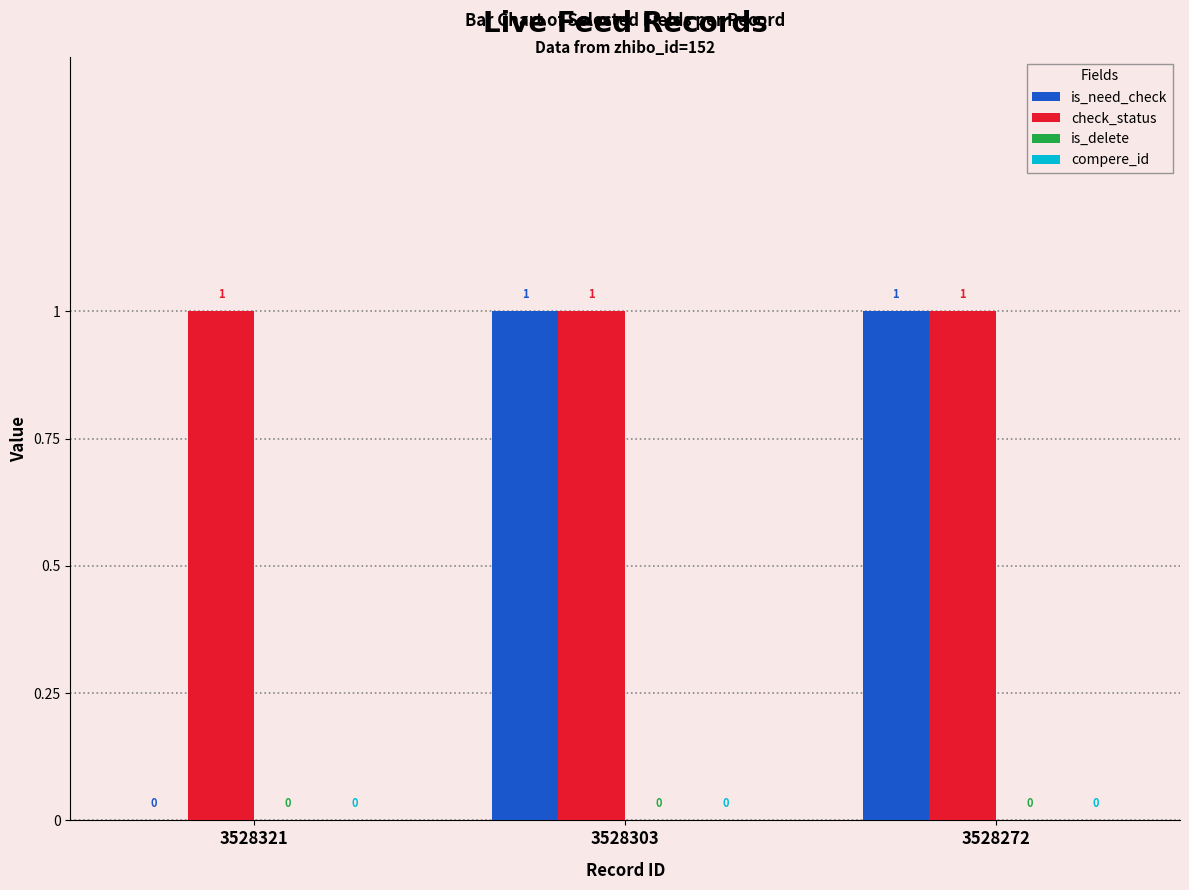

How many is_need_check values are between 0 and 1?

3